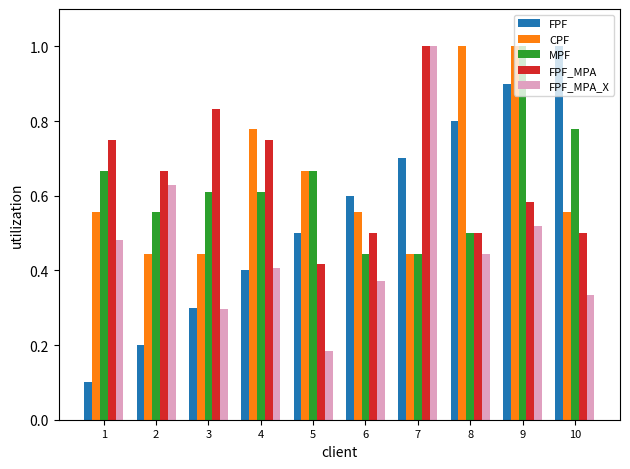

What is the sum of all FPF_MPA values?

6.5